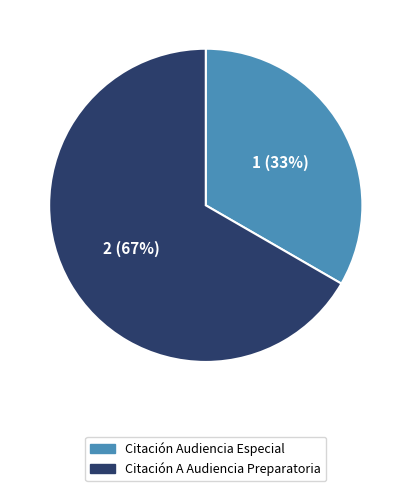

Between Citación Audiencia Especial and Citación A Audiencia Preparatoria, which is larger?

Citación A Audiencia Preparatoria